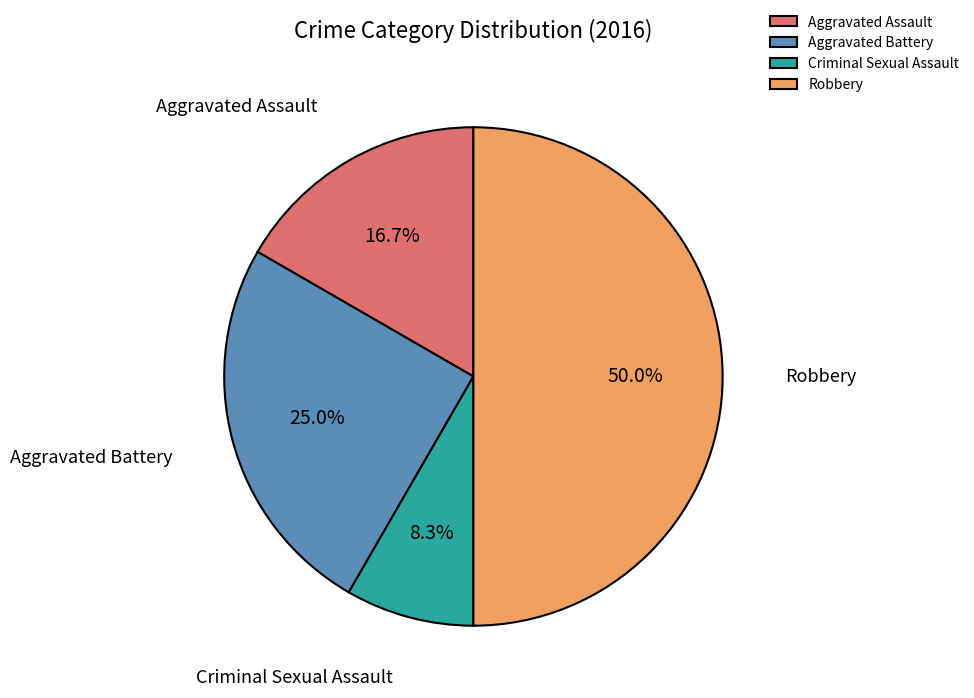

Which category has the smallest portion of the pie?

Criminal Sexual Assault